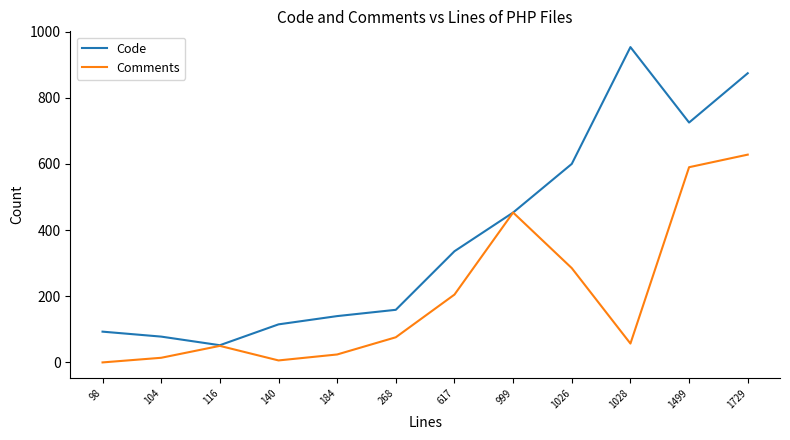

Reading left to right, extract all data points from this chart.

Code: 93	78	52	115	140	159	336	453	600	953	725	874
Comments: 0	14	50	6	24	76	205	453	285	57	590	628